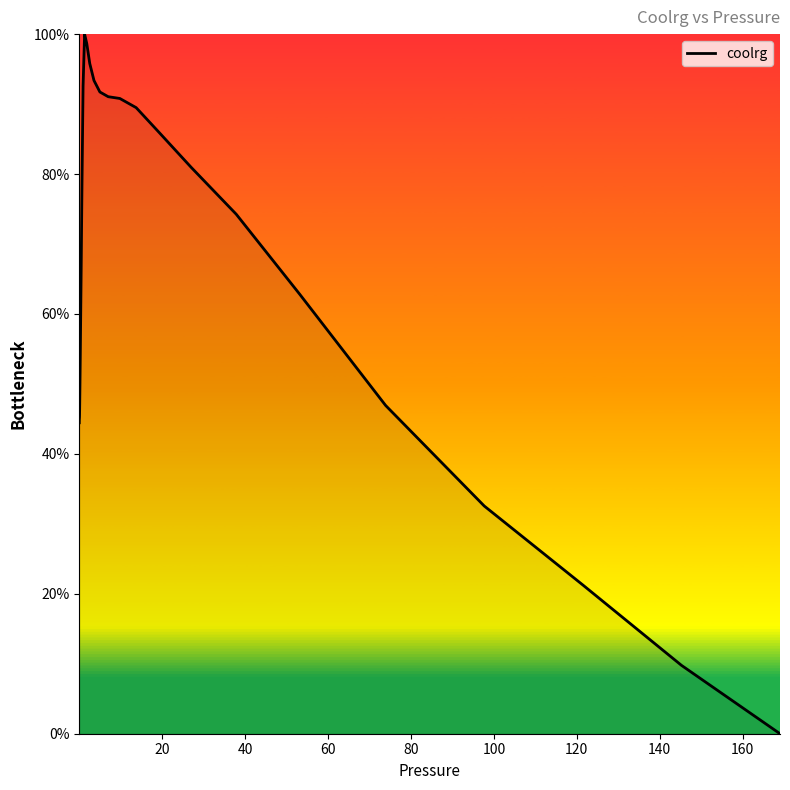

What is the difference between the maximum and minimum values?

100.0